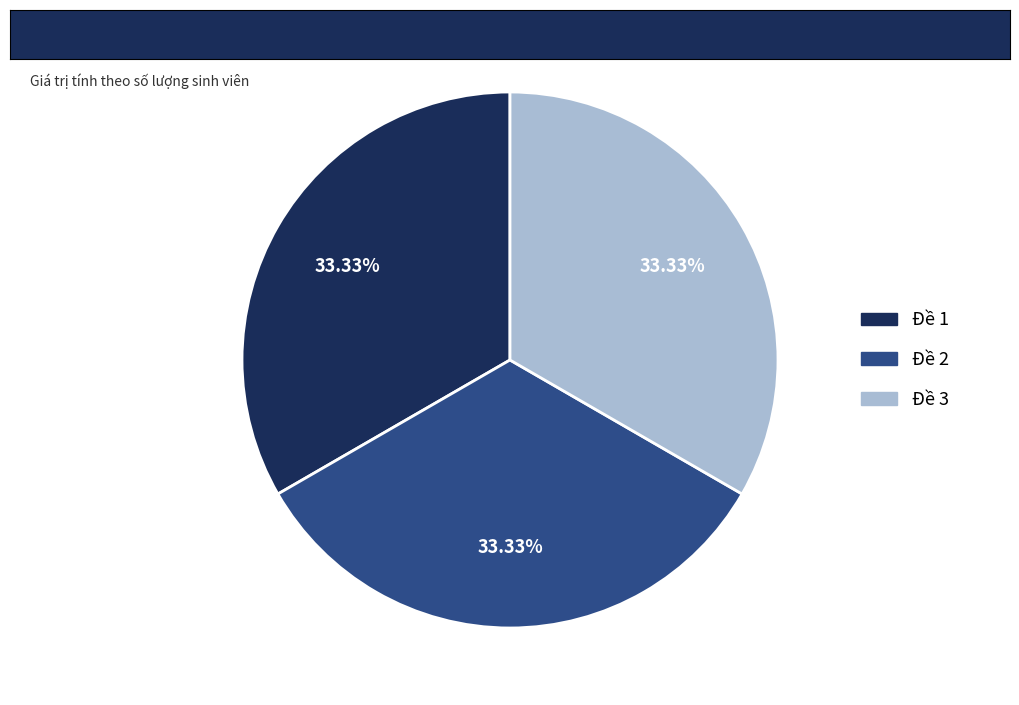

Is there any slice that represents more than half of the pie?

No